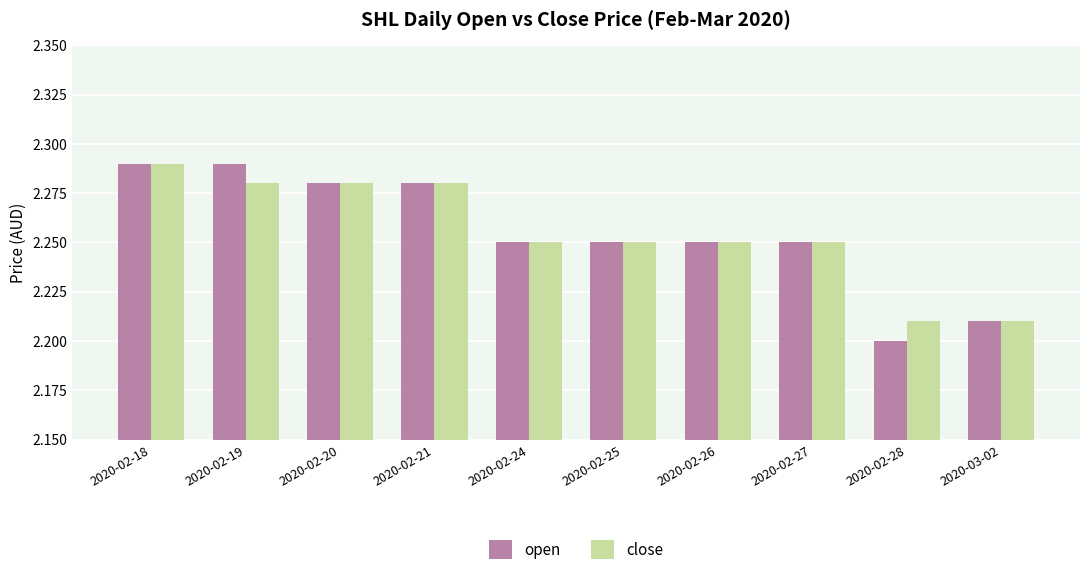

At how many categories does at least one series exceed 2?

10